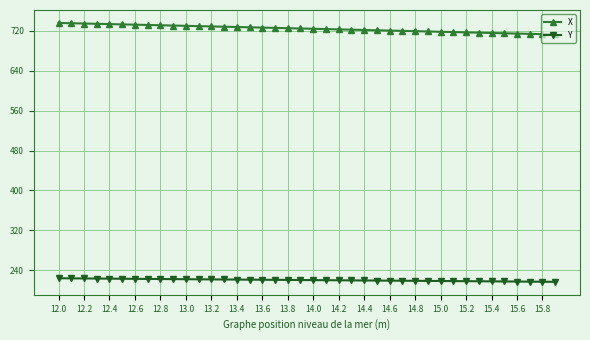

Which series has the largest total across all categories?

X